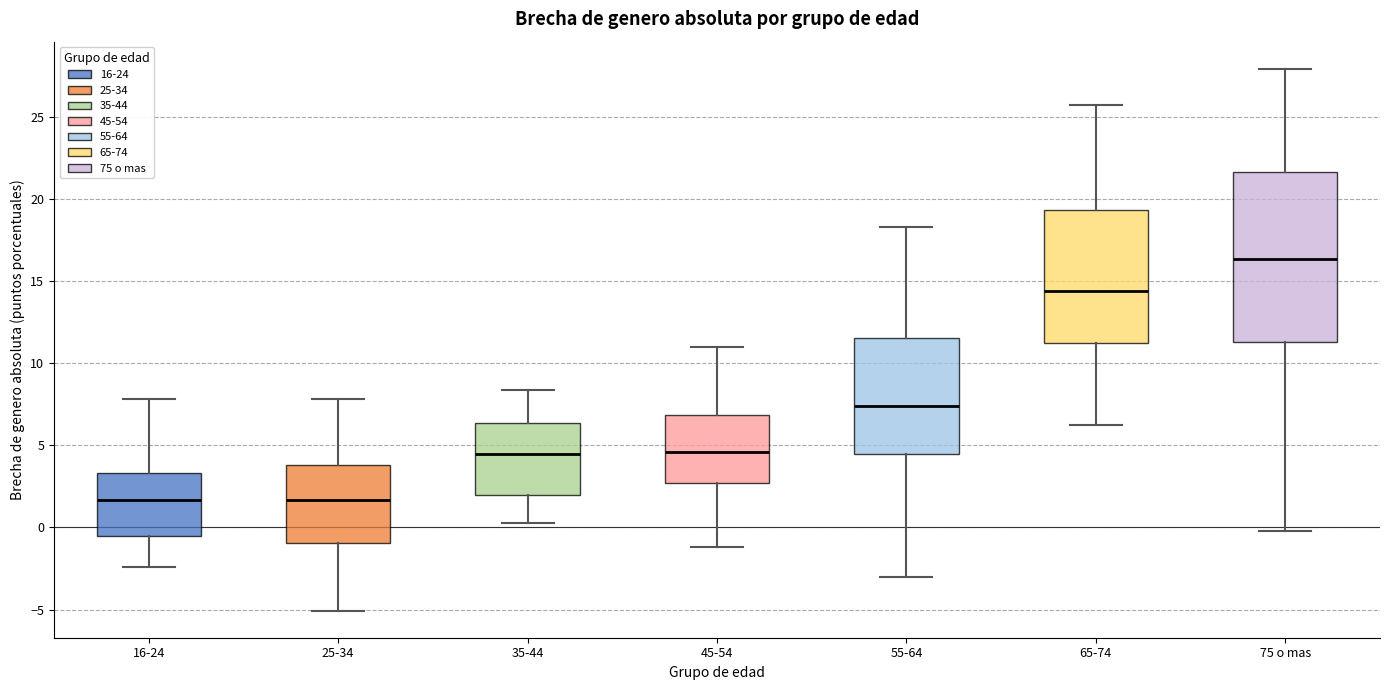

Where does the median line of the box for 25-34 sit on the y-axis? The values are not printed on the chart, so give them approximately, as read against the axis.

1.5